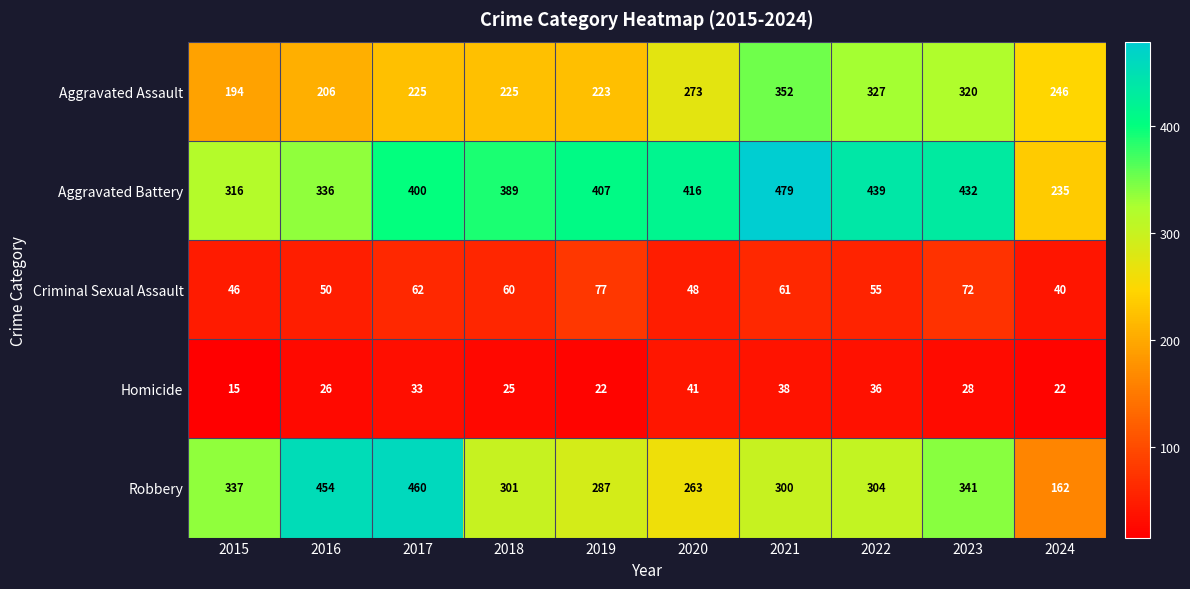

Where does the Robbery series first go above 304?

2015